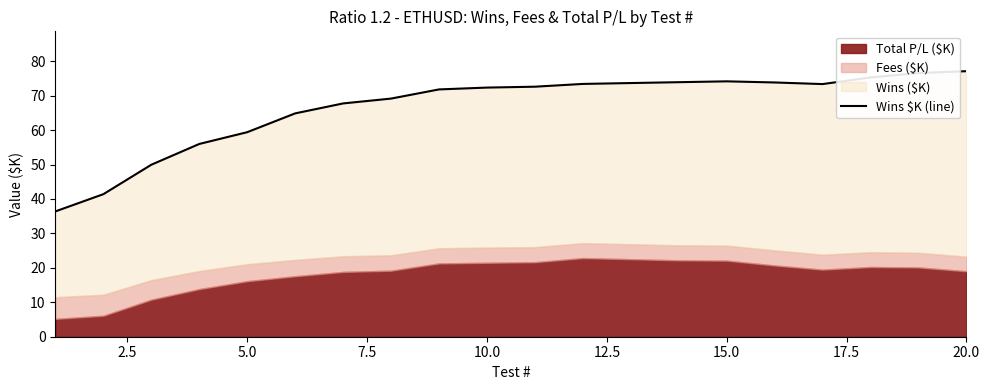

What is the difference between the maximum and minimum values?

40.7